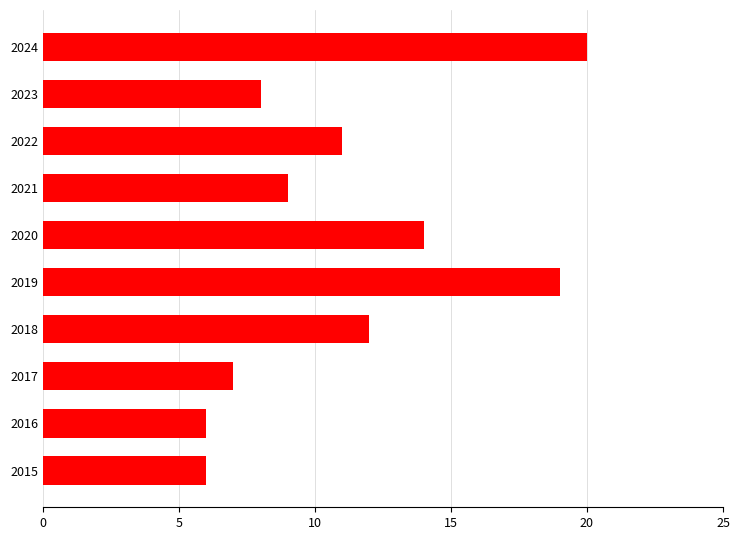

What is the average value?

11